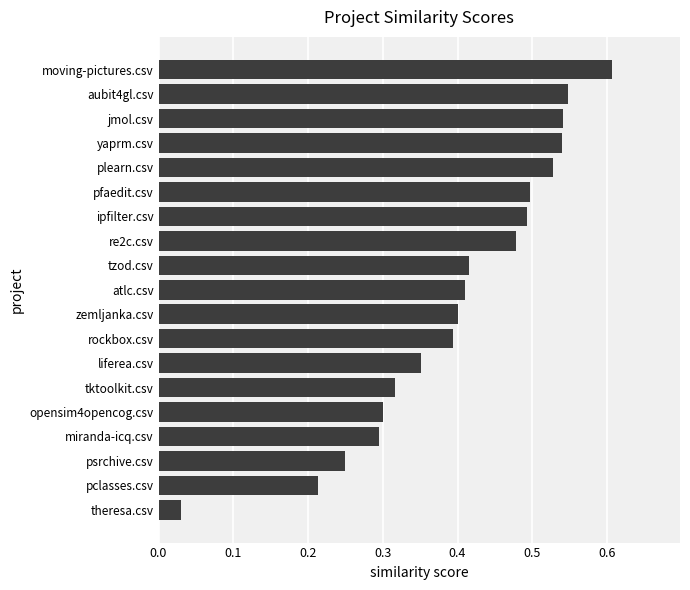

What is the change in value from theresa.csv to tzod.csv?

+0.4